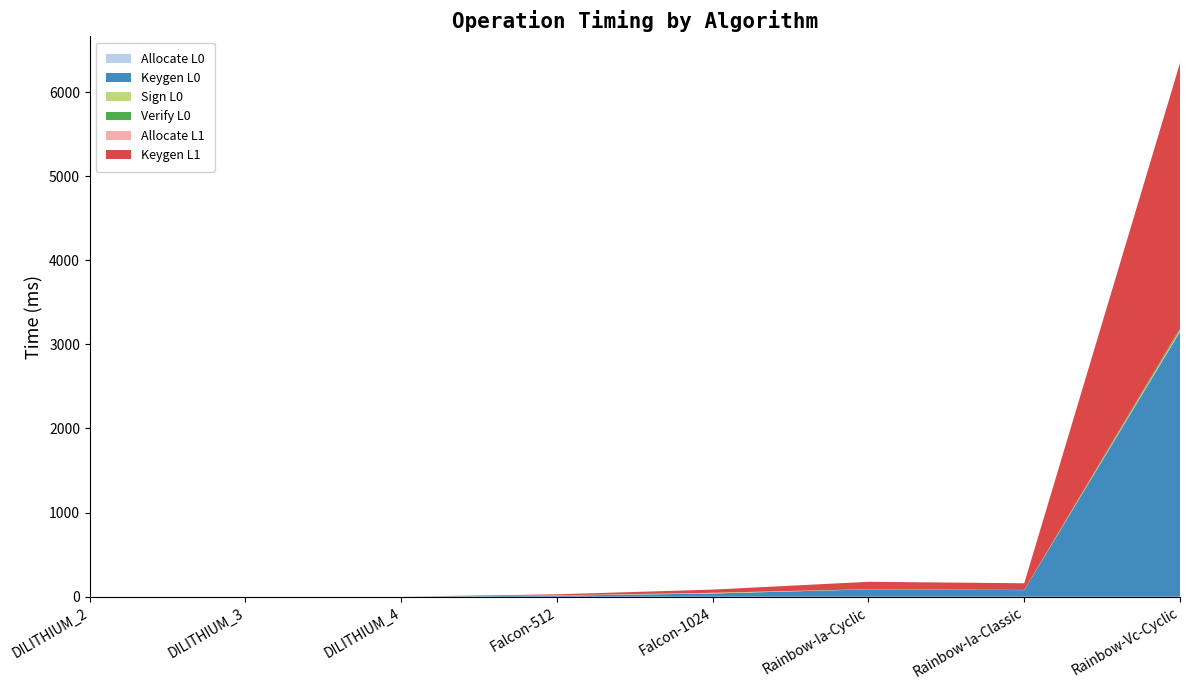

Reading right to left, transcribe all the data shown in this chart.

Allocate L0: Rainbow-Vc-Cyclic=0.0	Rainbow-Ia-Classic=0.0	Rainbow-Ia-Cyclic=0.0	Falcon-1024=0.0	Falcon-512=0.0	DILITHIUM_4=0.0	DILITHIUM_3=0.0	DILITHIUM_2=0.0
Keygen L0: Rainbow-Vc-Cyclic=3150.4	Rainbow-Ia-Classic=78.8	Rainbow-Ia-Cyclic=87.6	Falcon-1024=38.5	Falcon-512=12.6	DILITHIUM_4=0.1	DILITHIUM_3=0.1	DILITHIUM_2=0.1
Sign L0: Rainbow-Vc-Cyclic=18.9	Rainbow-Ia-Classic=1.1	Rainbow-Ia-Cyclic=1.1	Falcon-1024=8.3	Falcon-512=3.8	DILITHIUM_4=0.1	DILITHIUM_3=0.1	DILITHIUM_2=0.1
Verify L0: Rainbow-Vc-Cyclic=22.3	Rainbow-Ia-Classic=1.1	Rainbow-Ia-Cyclic=1.3	Falcon-1024=0.1	Falcon-512=0.0	DILITHIUM_4=0.1	DILITHIUM_3=0.0	DILITHIUM_2=0.0
Allocate L1: Rainbow-Vc-Cyclic=0.0	Rainbow-Ia-Classic=0.0	Rainbow-Ia-Cyclic=0.0	Falcon-1024=0.0	Falcon-512=0.0	DILITHIUM_4=0.0	DILITHIUM_3=0.0	DILITHIUM_2=0.0
Keygen L1: Rainbow-Vc-Cyclic=3153.1	Rainbow-Ia-Classic=79.0	Rainbow-Ia-Cyclic=87.4	Falcon-1024=37.7	Falcon-512=12.3	DILITHIUM_4=0.1	DILITHIUM_3=0.1	DILITHIUM_2=0.1